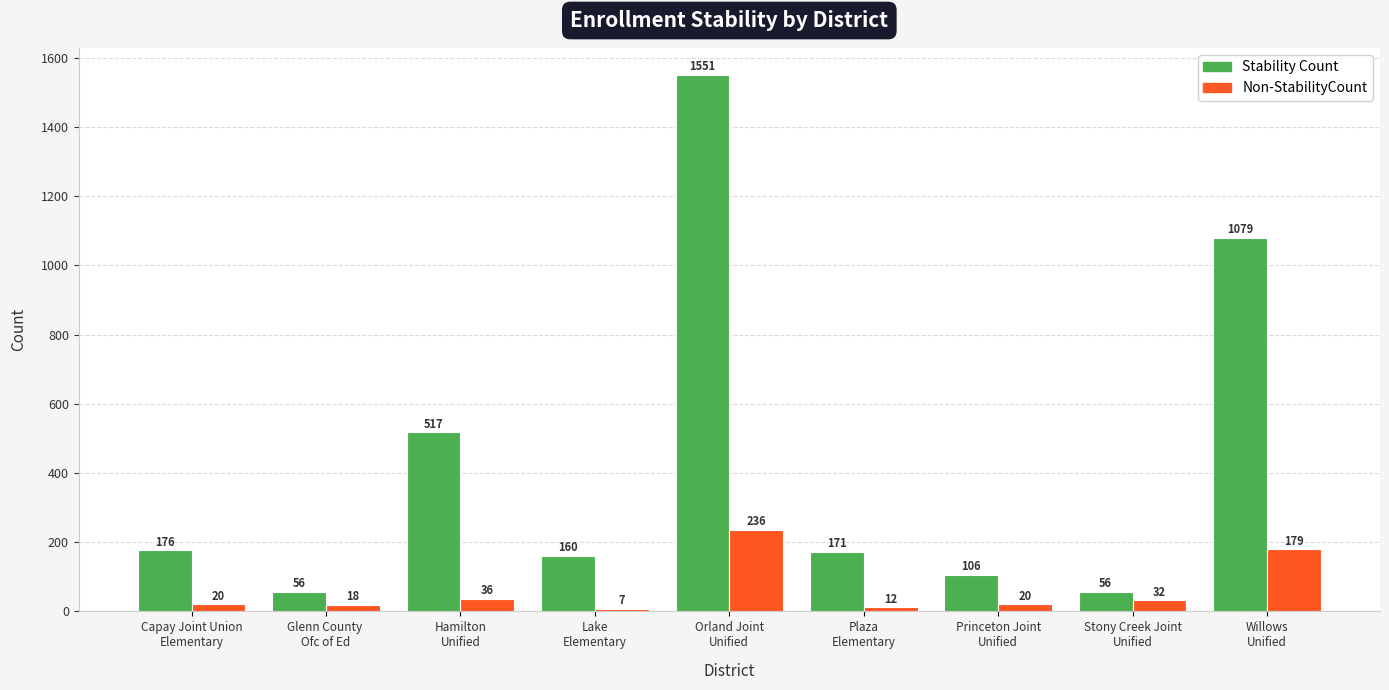

What is the sum of the Non-StabilityCount values at Stony Creek Joint
Unified and Plaza
Elementary?

44